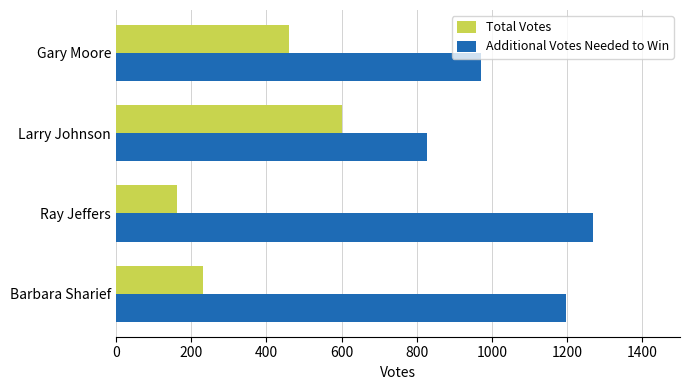

What is the greatest value displayed?

1268